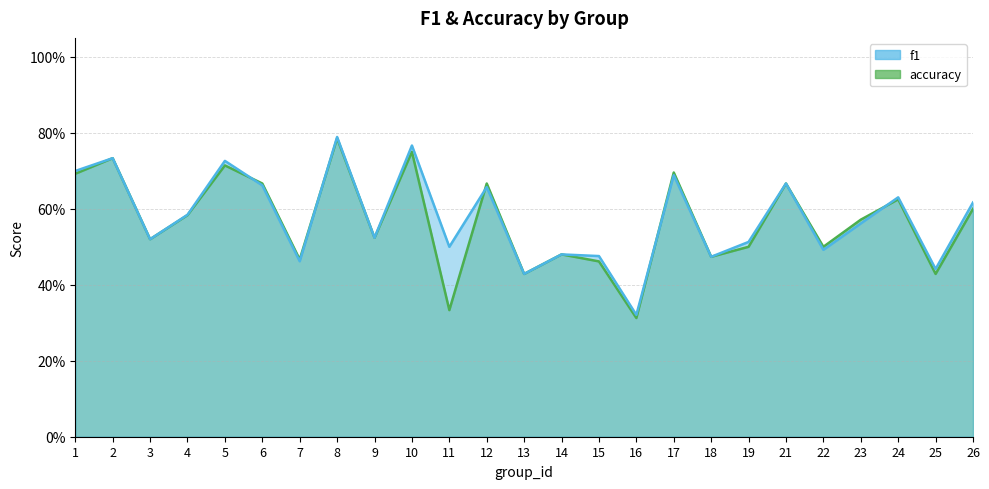

Rank the series at 8 from lowest to highest value.

accuracy, f1